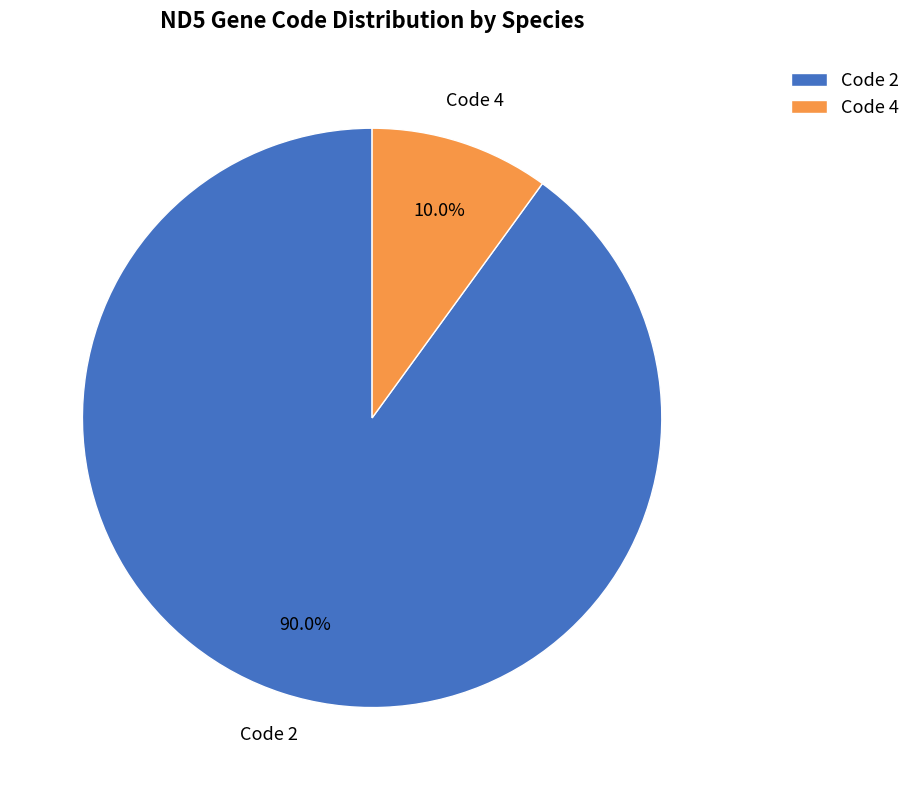

To the nearest percent, what is the average slice percentage?

50%